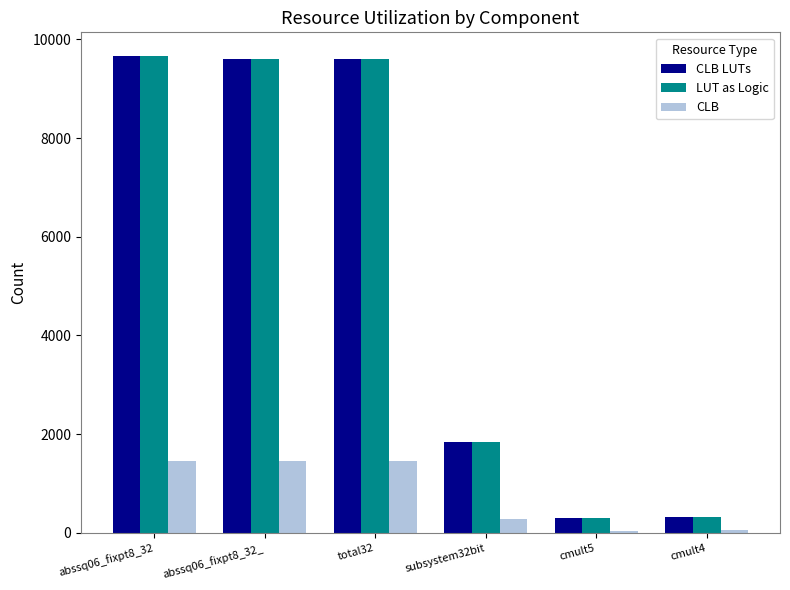

How many bars are there in total?

18